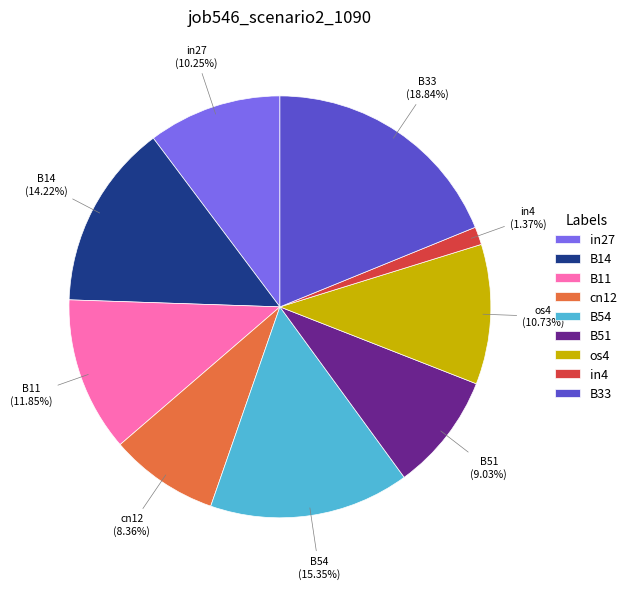

Between B51 and in27, which is larger?

in27